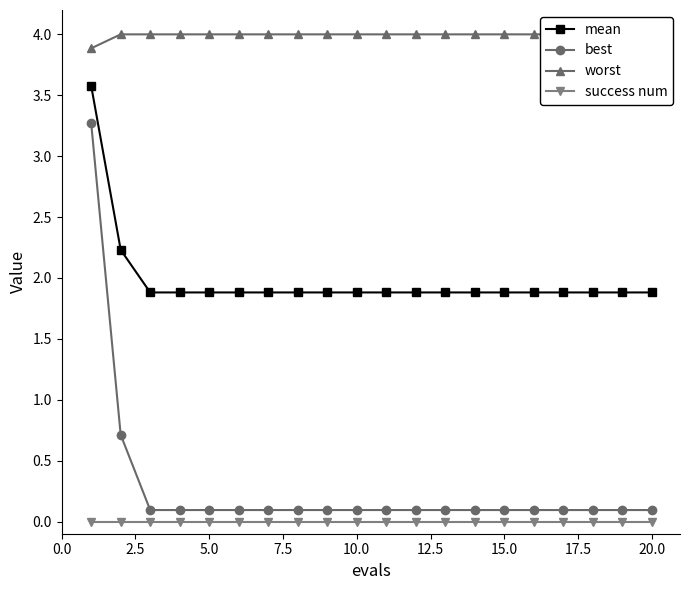

Is it true that mean equals 2.5 at 20.0?

False